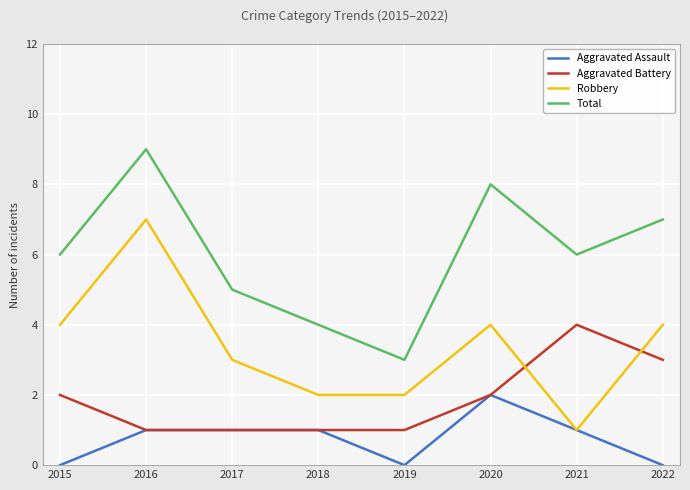

Is the value of Robbery at 2021 greater than the value of Total at 2015?

No